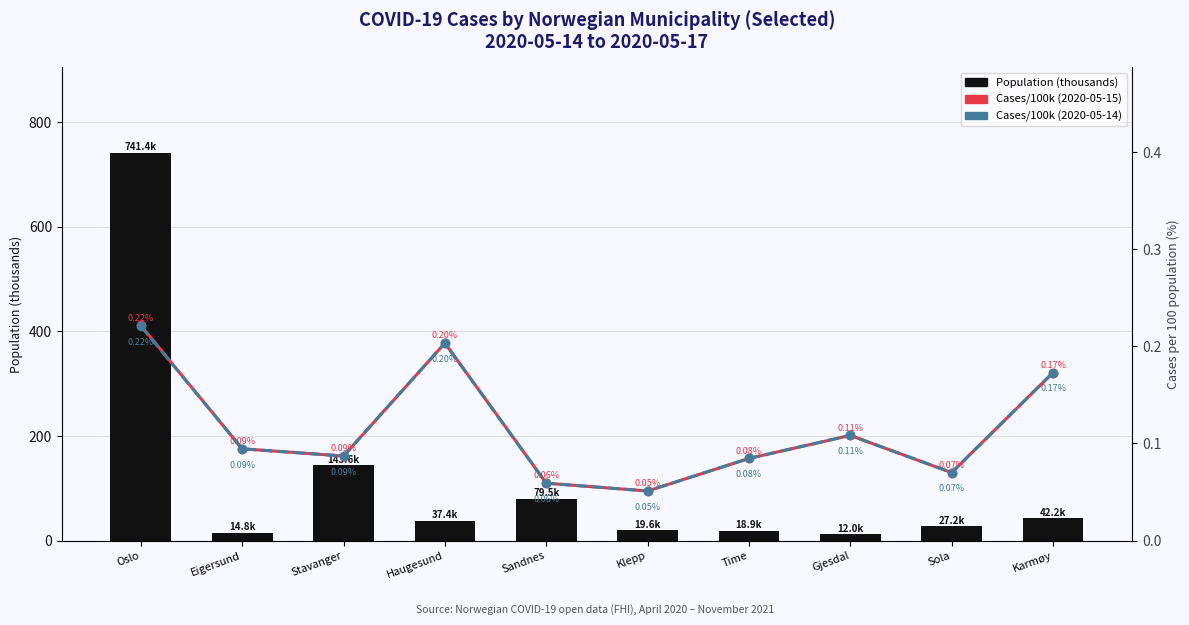

Reading left to right, what are all the values shown in this chart?

Population (thousands): Oslo=741.4	Eigersund=14.8	Stavanger=143.6	Haugesund=37.4	Sandnes=79.5	Klepp=19.6	Time=18.9	Gjesdal=12.0	Sola=27.2	Karmøy=42.2
Cases/100k (2020-05-15): Oslo=0.2	Eigersund=0.1	Stavanger=0.1	Haugesund=0.2	Sandnes=0.1	Klepp=0.1	Time=0.1	Gjesdal=0.1	Sola=0.1	Karmøy=0.2
Cases/100k (2020-05-14): Oslo=0.2	Eigersund=0.1	Stavanger=0.1	Haugesund=0.2	Sandnes=0.1	Klepp=0.1	Time=0.1	Gjesdal=0.1	Sola=0.1	Karmøy=0.2